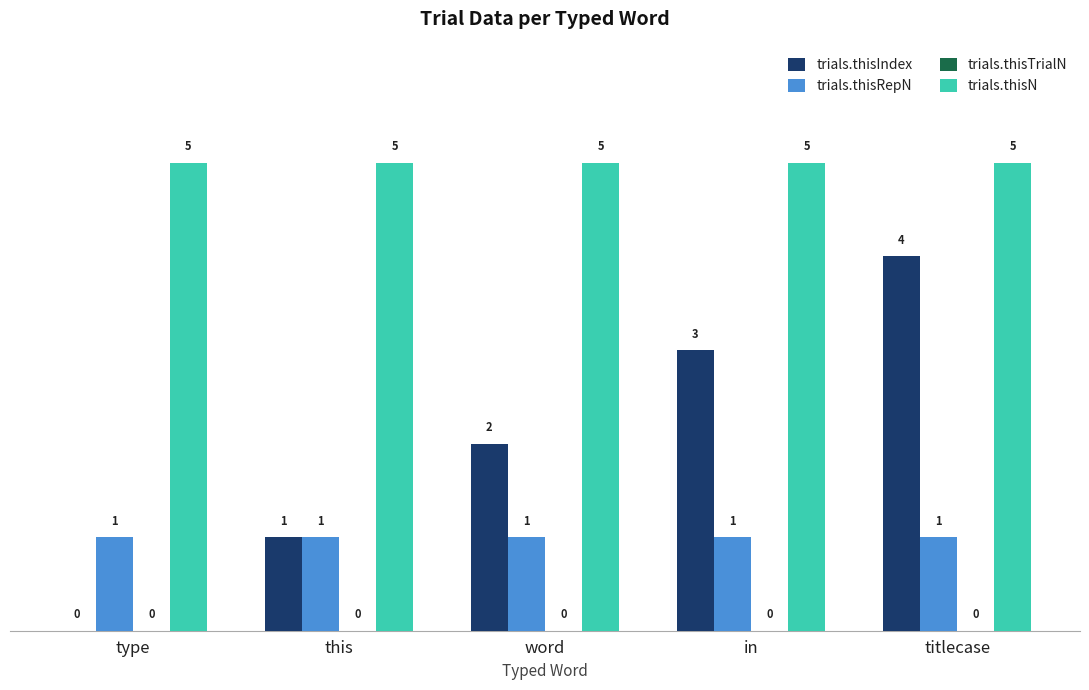

What is the spread (max minus min) of values at in?

4